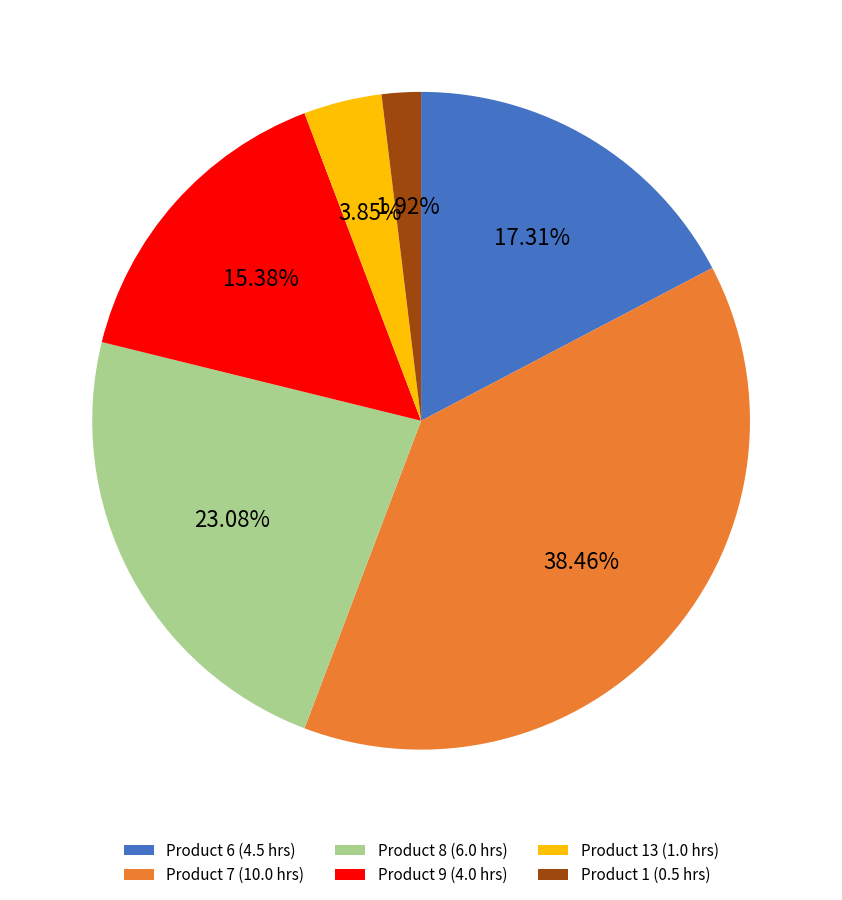

Is Product 13 (1.0 hrs) the majority of the pie?

No